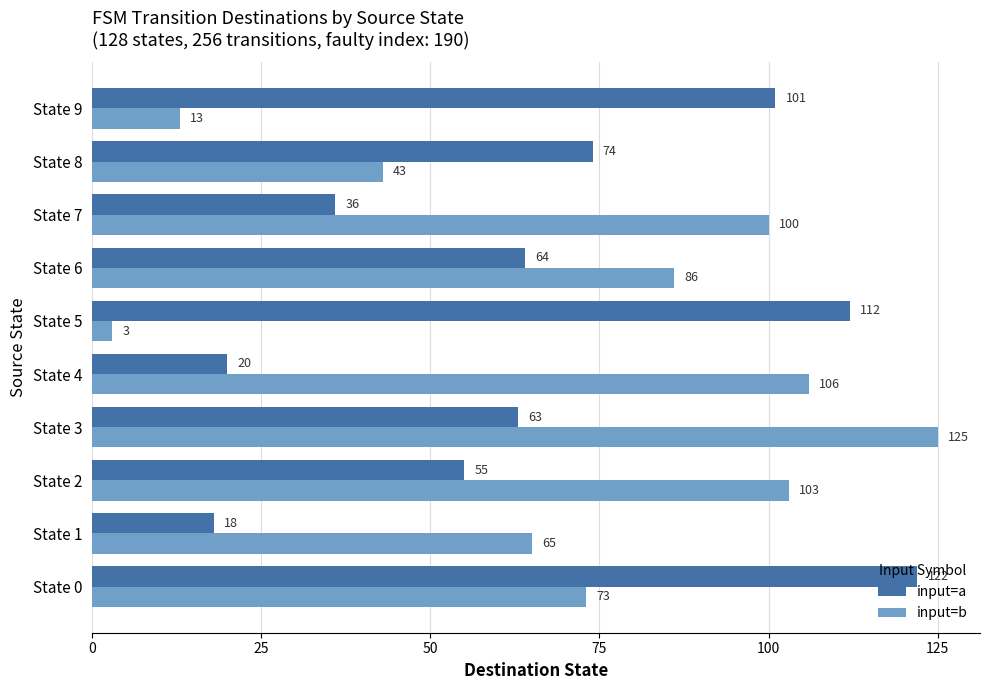

List the labels in order of input=b value, smallest first.

State 5, State 9, State 8, State 1, State 0, State 6, State 7, State 2, State 4, State 3